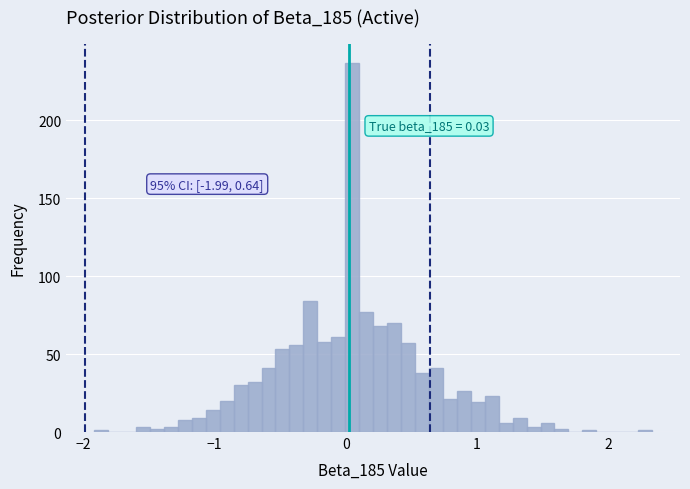

Around what value on the x-axis is the tallest bar? Give the approximate position of its centre, as read against the axis.

0.0